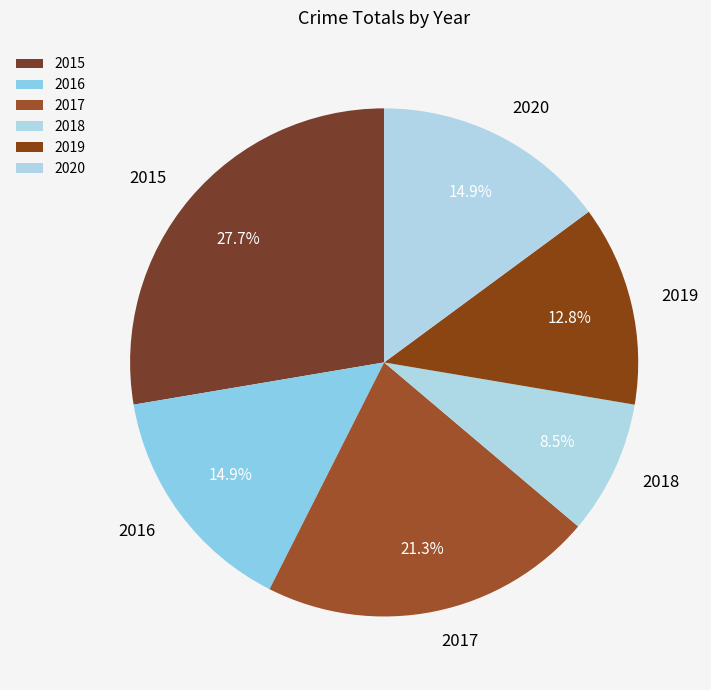

What is the smallest slice in the pie chart?

2018